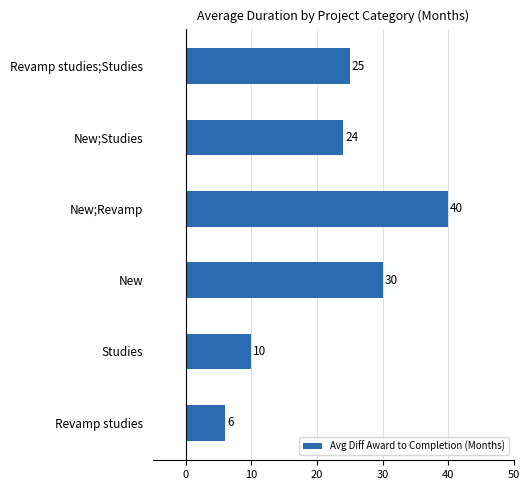

Reading bottom to top, what are all the values shown in this chart?

Revamp studies=6	Studies=10	New=30	New;Revamp=40	New;Studies=24	Revamp studies;Studies=25